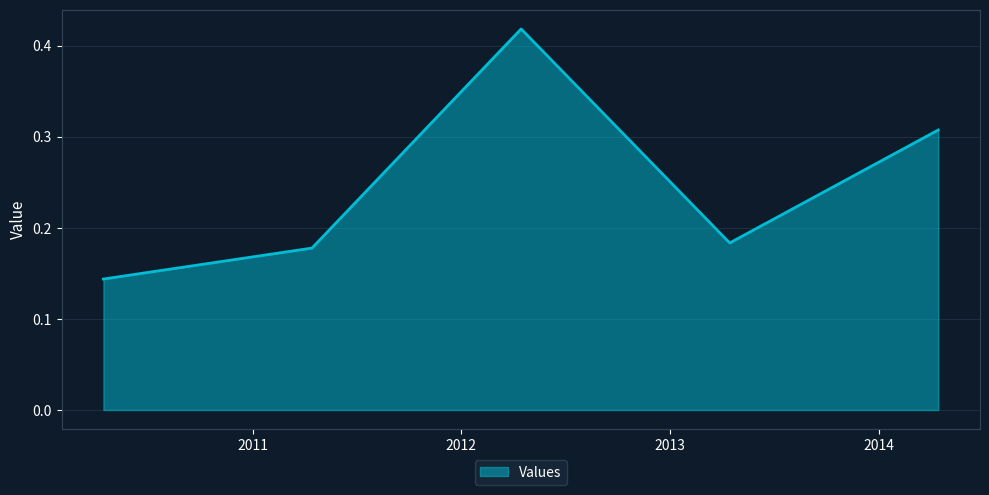

How many interior local valleys (lower than both neighbors) does the data have?

1